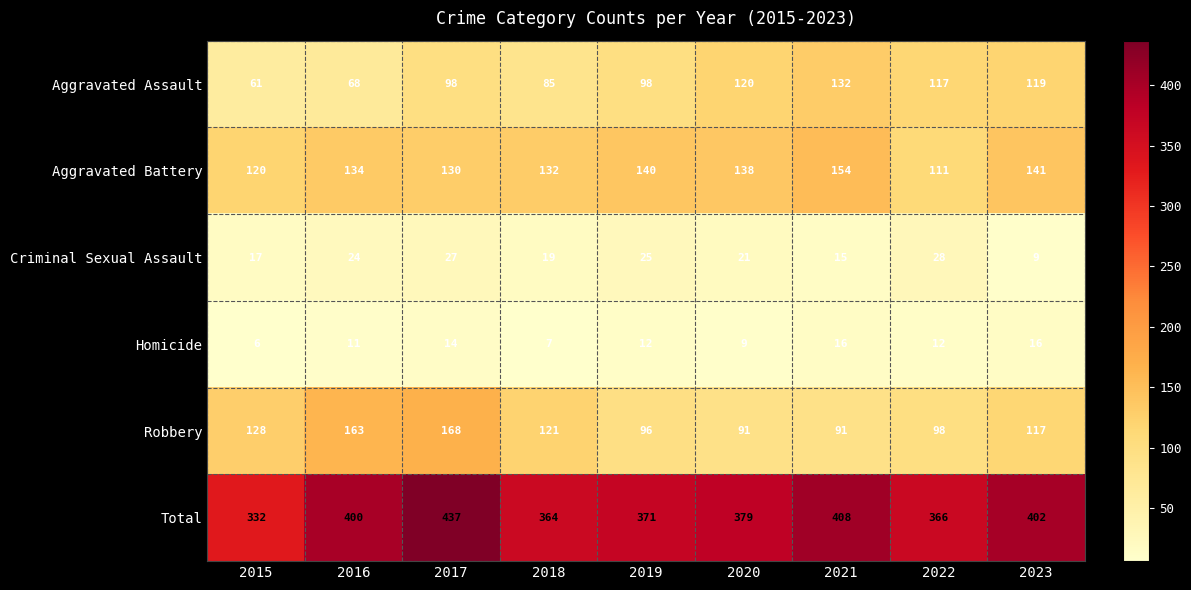

List the series in order of their peak value, highest first.

Total, Robbery, Aggravated Battery, Aggravated Assault, Criminal Sexual Assault, Homicide